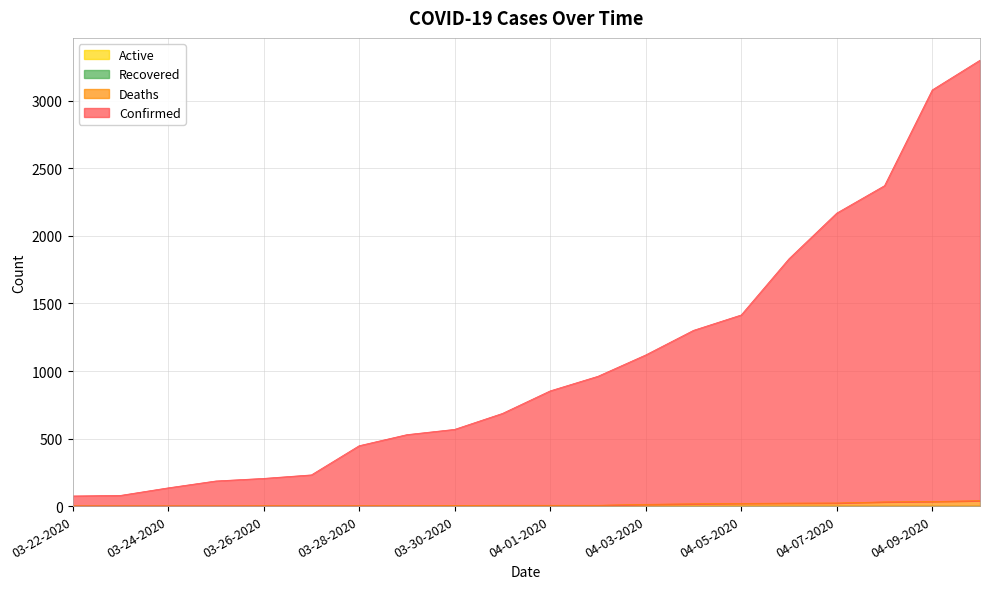

Reading left to right, extract all data points from this chart.

Confirmed: 03-22-2020=75	03-23-2020=79	03-24-2020=135	03-25-2020=186	03-26-2020=205	03-27-2020=231	03-28-2020=447	03-29-2020=529	03-30-2020=568	03-31-2020=686	04-01-2020=853	04-02-2020=961	04-03-2020=1119	04-04-2020=1301	04-05-2020=1415	04-06-2020=1831	04-07-2020=2169	04-08-2020=2372	04-09-2020=3081	04-10-2020=3301
Deaths: 03-22-2020=1	03-23-2020=1	03-24-2020=1	03-25-2020=1	03-26-2020=2	03-27-2020=2	03-28-2020=2	03-29-2020=3	03-30-2020=5	03-31-2020=6	04-01-2020=6	04-02-2020=6	04-03-2020=13	04-04-2020=17	04-05-2020=20	04-06-2020=22	04-07-2020=23	04-08-2020=31	04-09-2020=34	04-10-2020=40